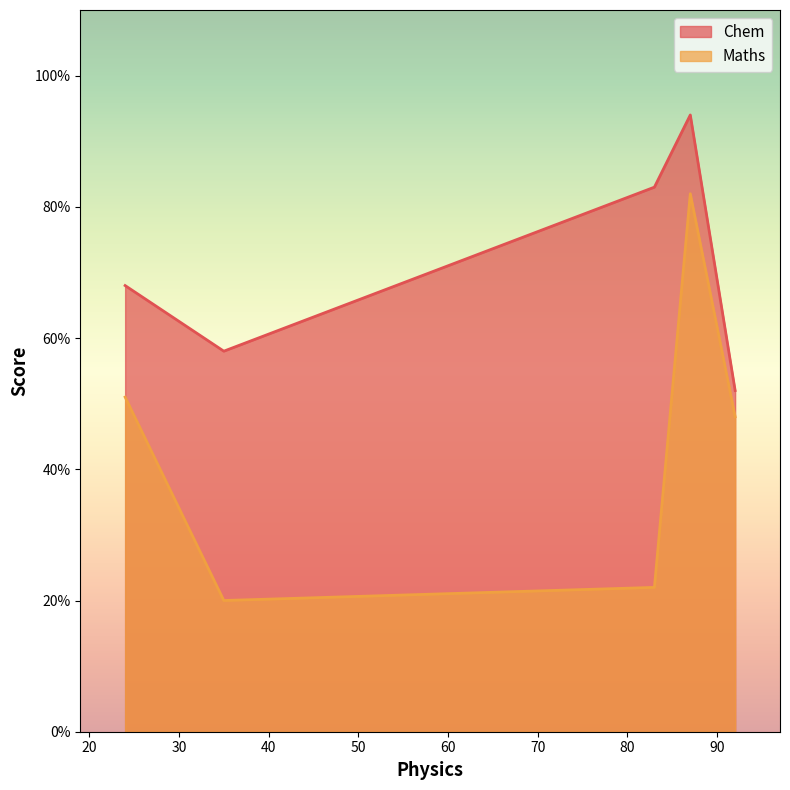

The value of Chem at 83 is 44. True or false?

False